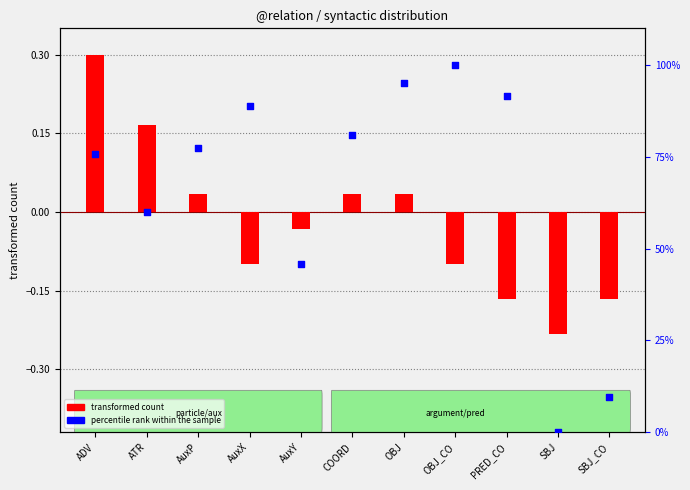

What is the total value across all series at SBJ_CO?

9.4